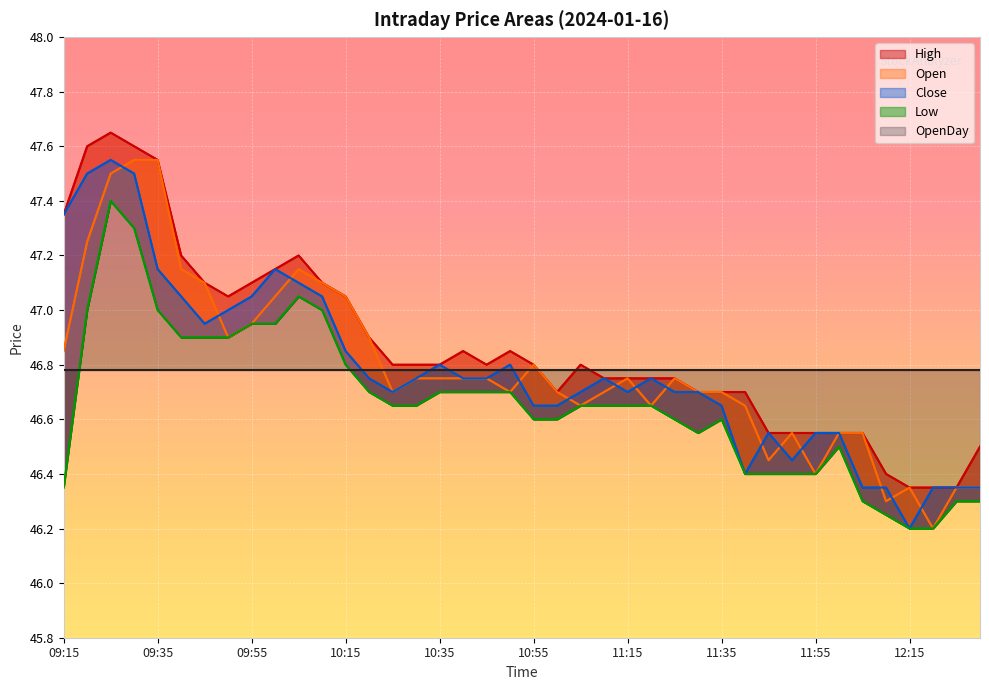

The value of Close at 09:30 is 47.5. True or false?

True